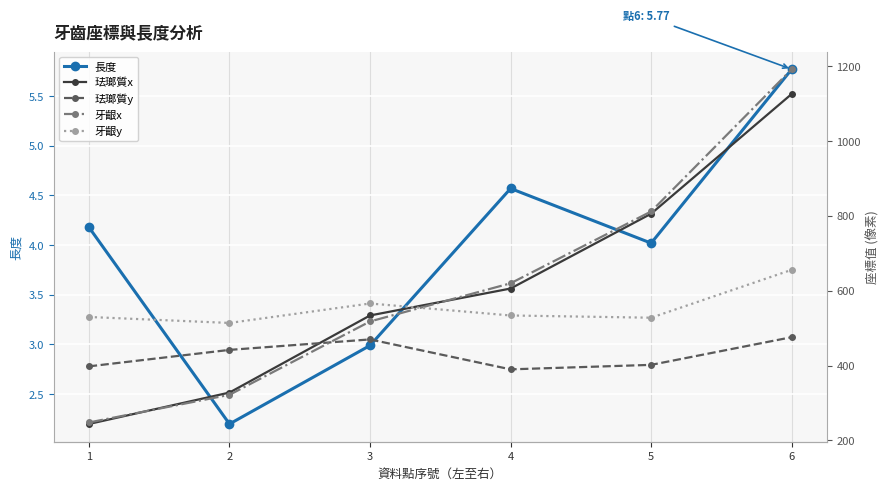

Reading left to right, what are all the values shown in this chart?

長度: 1=4.2	2=2.2	3=3.0	4=4.6	5=4.0	6=5.8
珐瑯質x: 1=244.0	2=328.0	3=534.0	4=606.0	5=806.0	6=1126.0
珐瑯質y: 1=398.0	2=442.0	3=470.0	4=390.0	5=402.0	6=476.0
牙齦x: 1=248.0	2=322.0	3=518.0	4=620.0	5=812.0	6=1192.0
牙齦y: 1=530.0	2=514.0	3=566.0	4=534.0	5=528.0	6=656.0